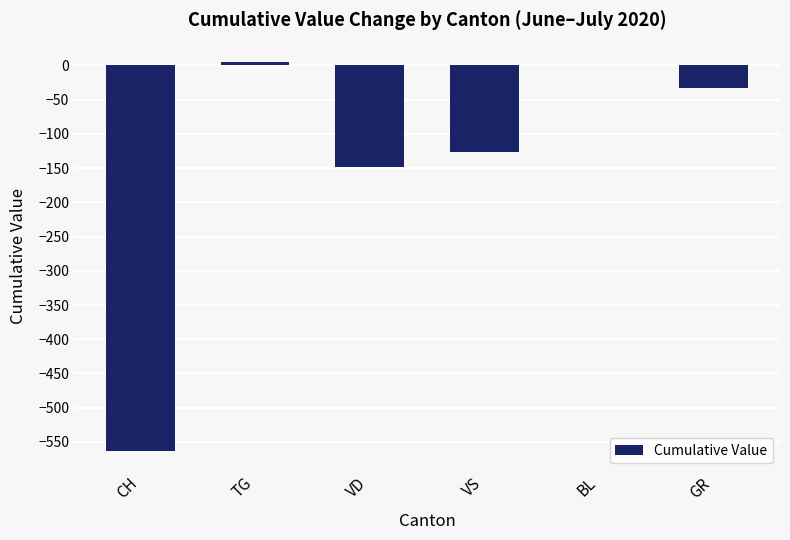

Reading right to left, list all the values displayed in this chart.

-33	0	-127	-148	5	-563